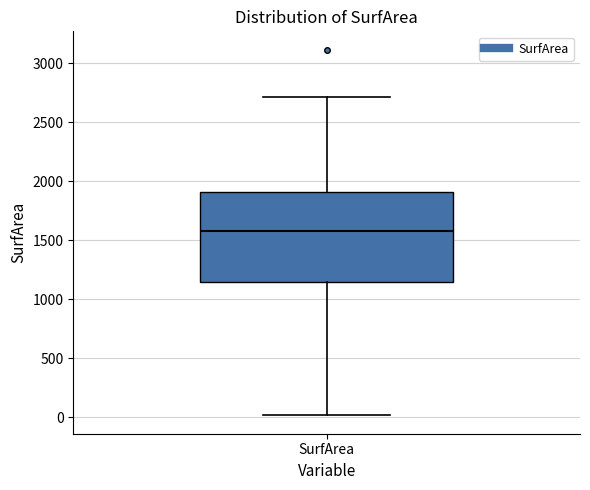

Transcribe this box plot: give where the median line is, the range the box spans, and where the two whiskers end, as read against the y-axis. The values are not printed on the chart, so give them approximately, as read against the axis.

median 1600, box 1150 to 1900, whiskers 0 to 2700